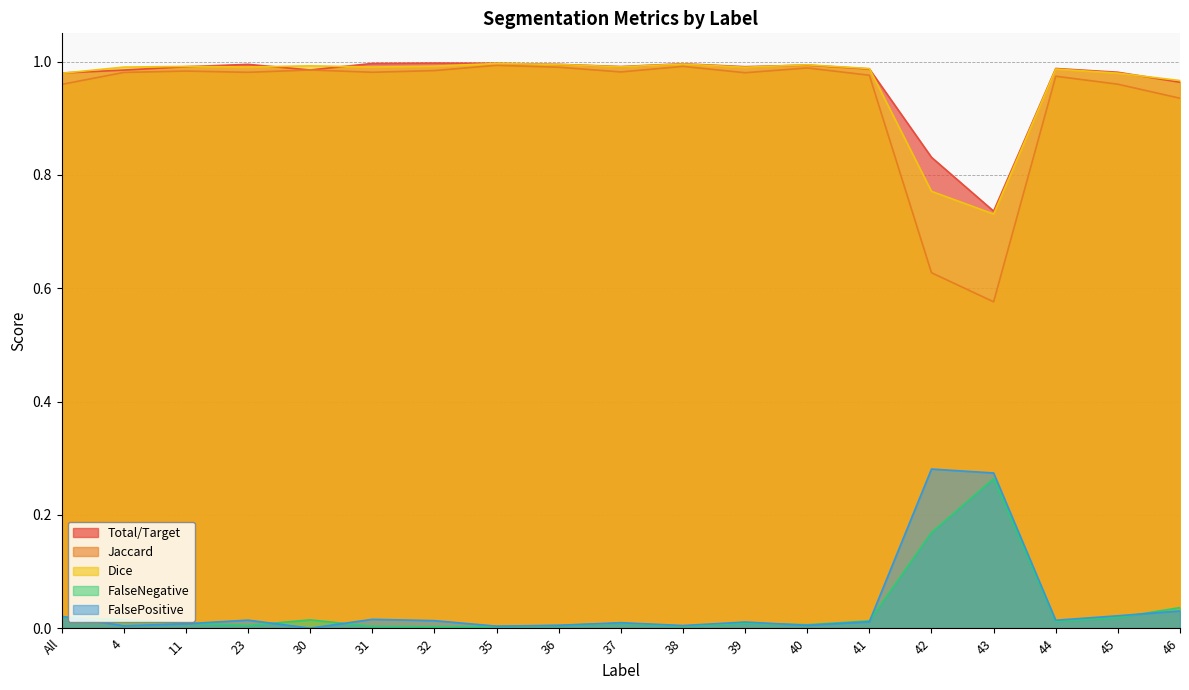

At which label does Dice reach its minimum?

43